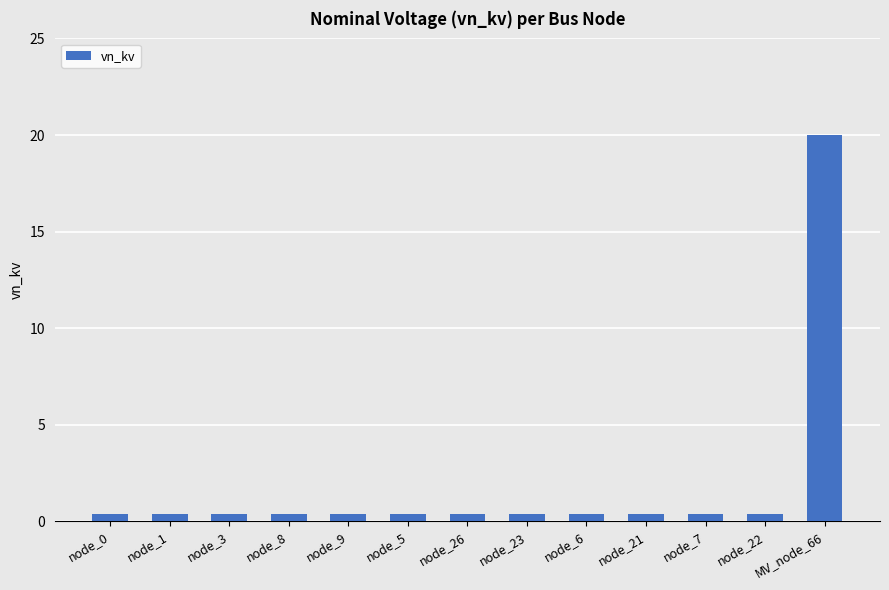

What is the label of the 1st bar from the left?

node_0